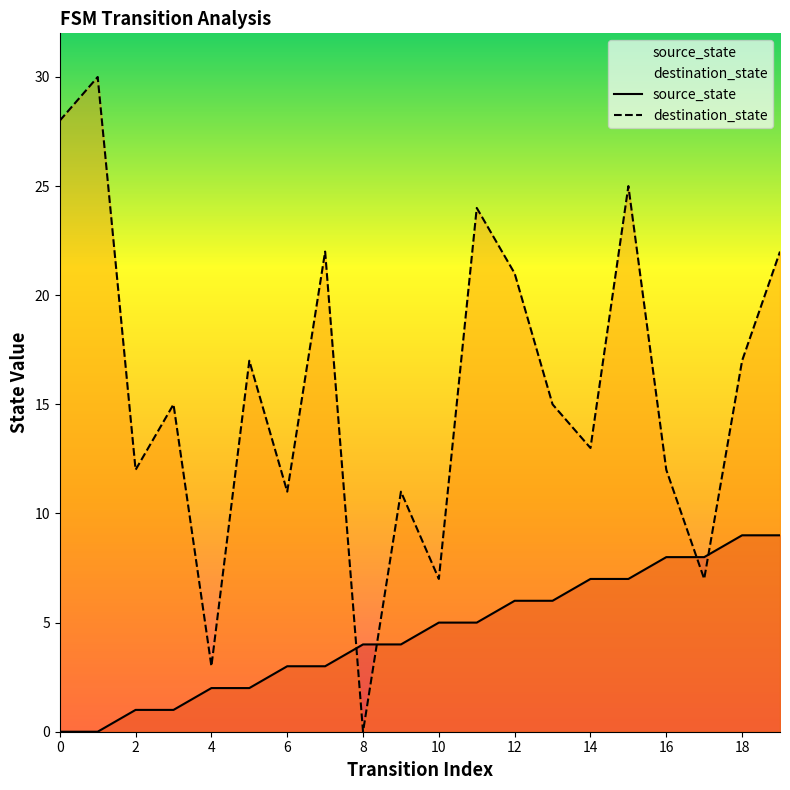

The destination_state series shows 3 at 6. True or false?

False